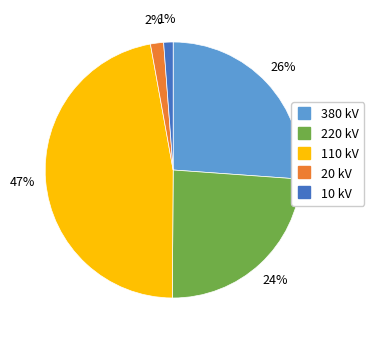

Is there any slice that represents more than half of the pie?

No